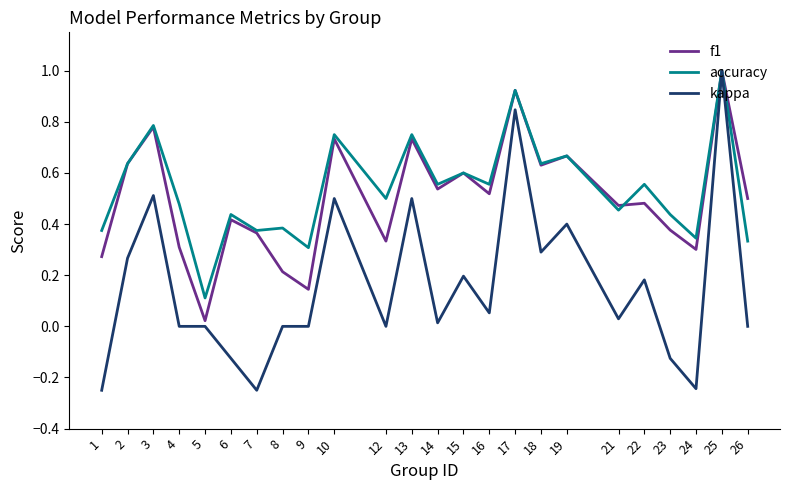

What is the total value across all series at 3?

2.1